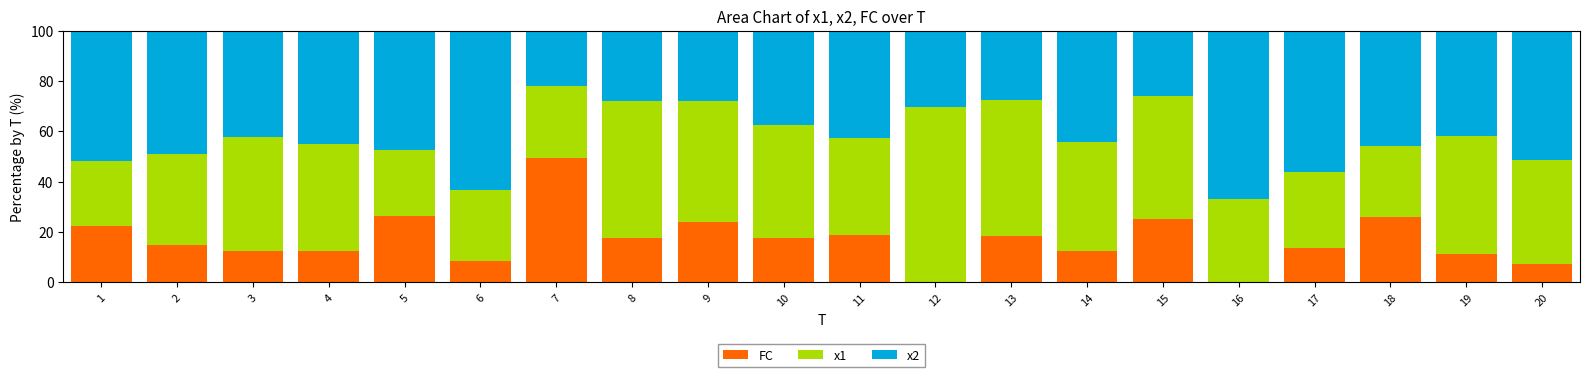

What is the sum of the FC values at 8 and 3?

30.2